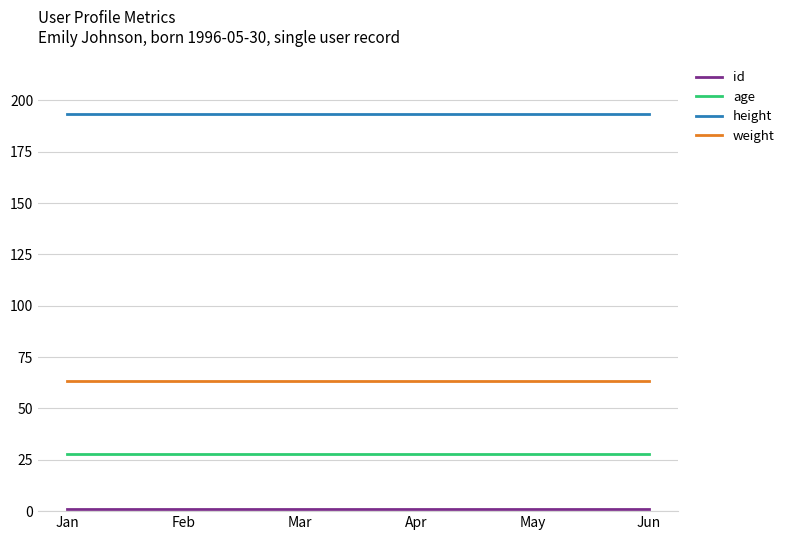

Does the chart display data point markers on the line(s)?

No